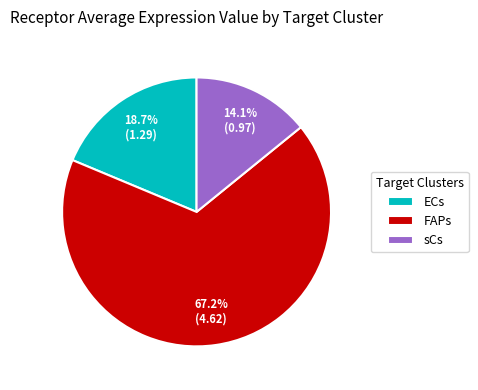

To the nearest percent, what is the difference between the FAPs and sCs slice percentages?

53%